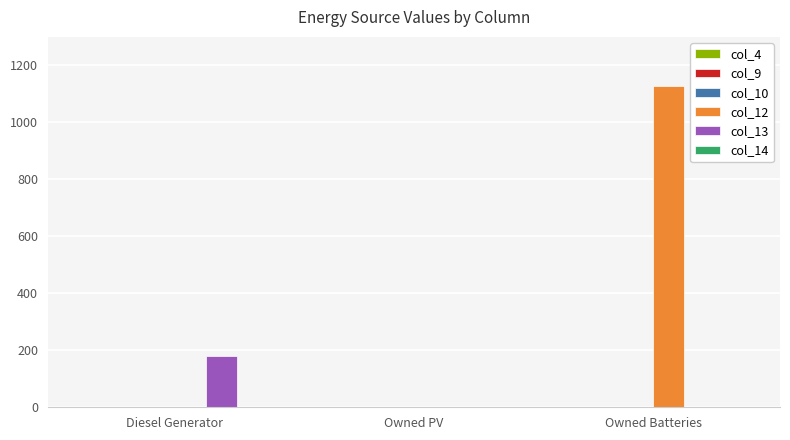

Which series has the largest total across all categories?

col_12